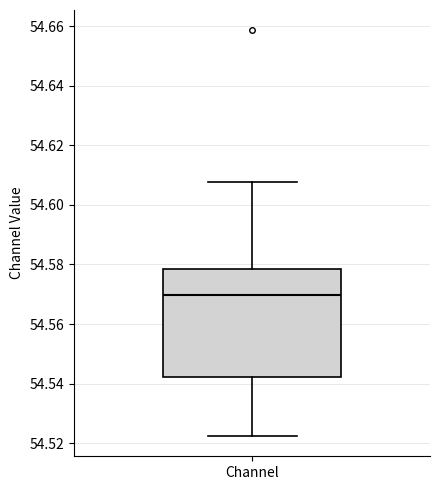

Where does the upper whisker of the box for Channel end on the y-axis? The values are not printed on the chart, so give them approximately, as read against the axis.

54.608